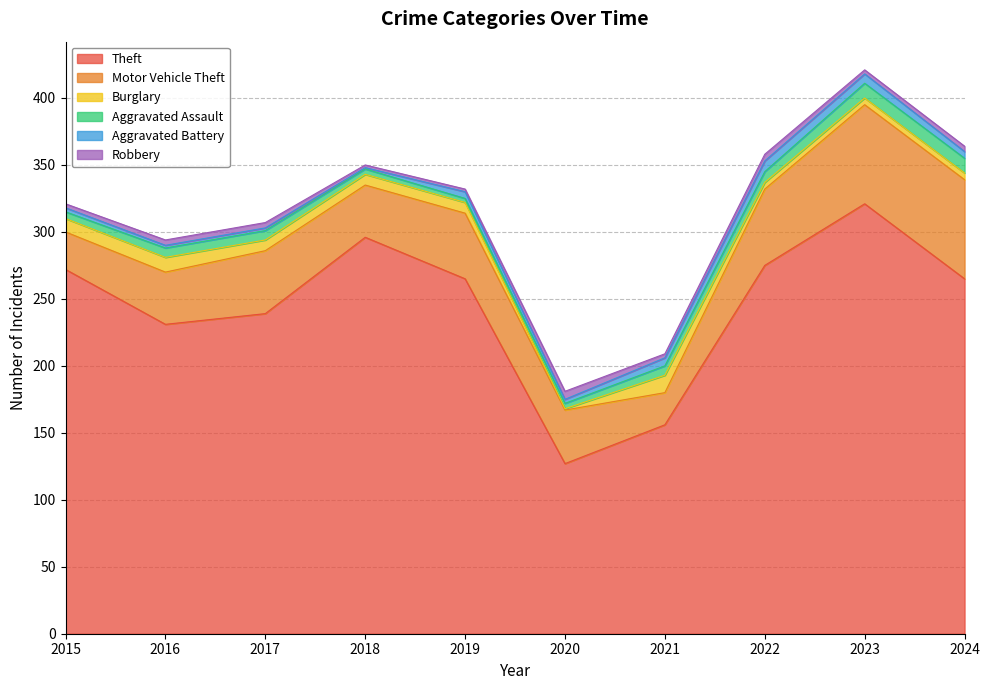

What is the total value across all series at 2016?

294